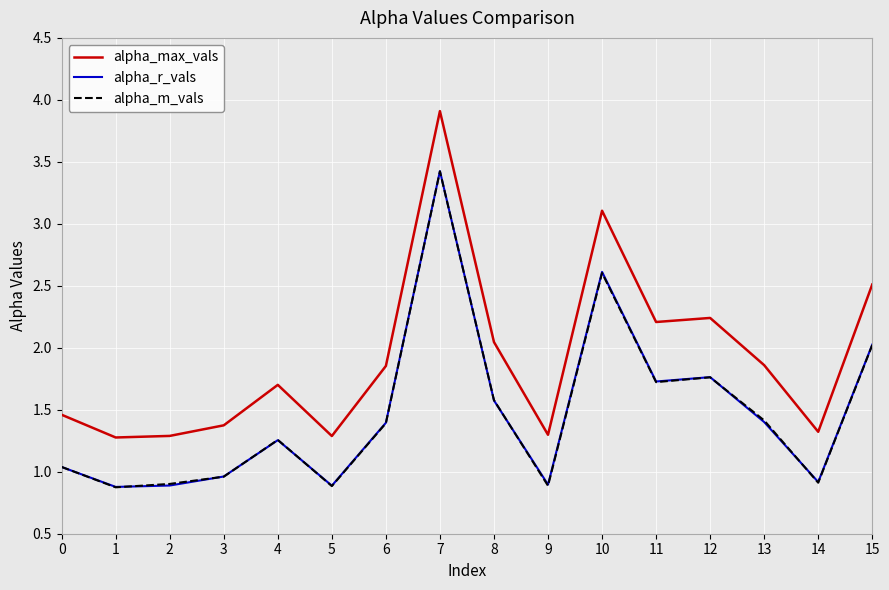

Which category has the highest value across all series?

7